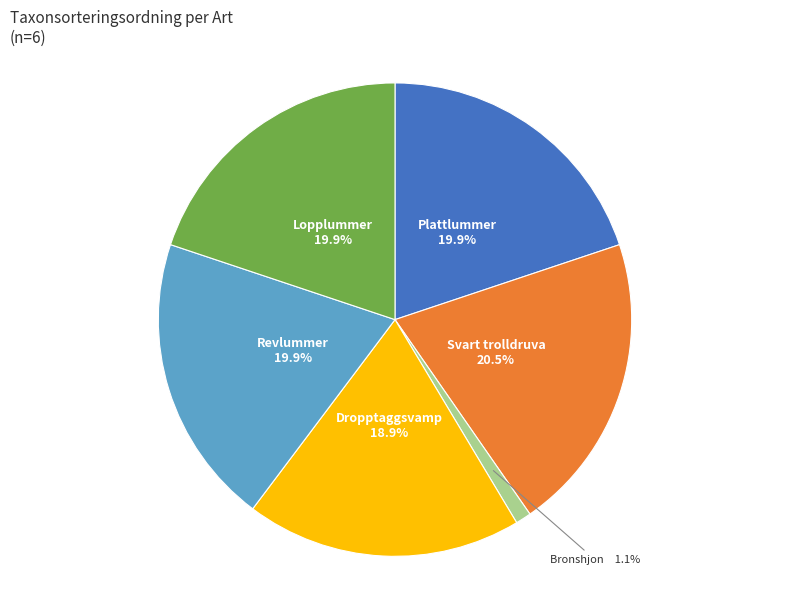

To the nearest percent, what is the combined percentage of Bronshjon and Plattlummer?

21%